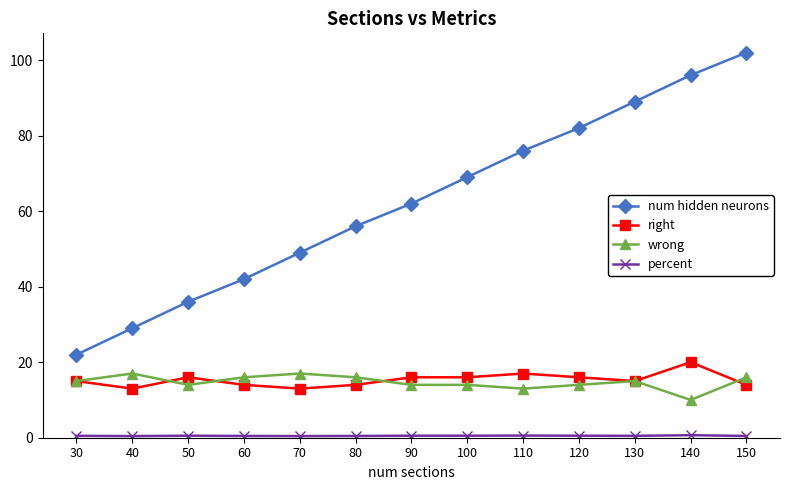

What is the average value of the right series?

15.3